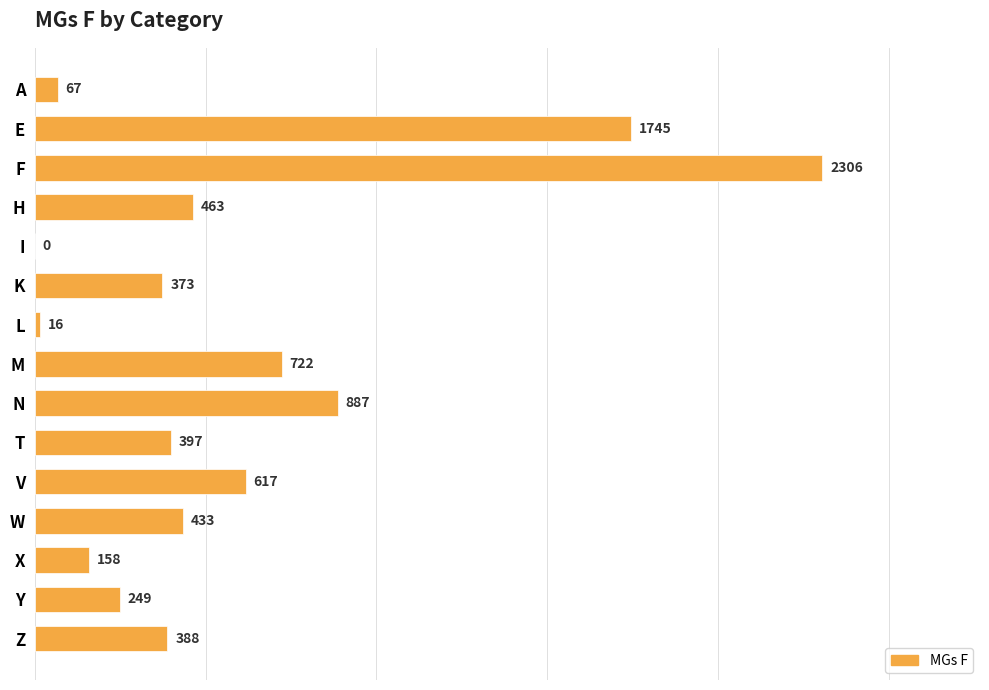

How many categories are shown in the chart?

15